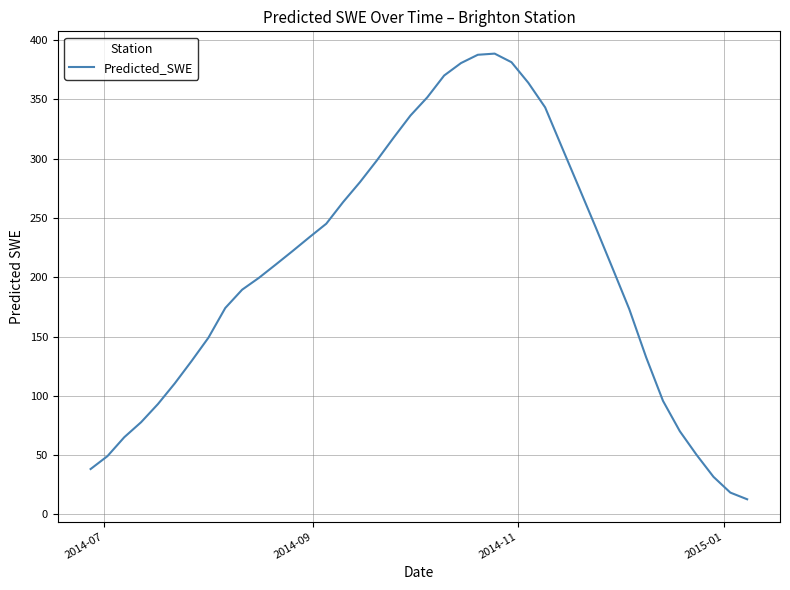

How many values are below 210?

20